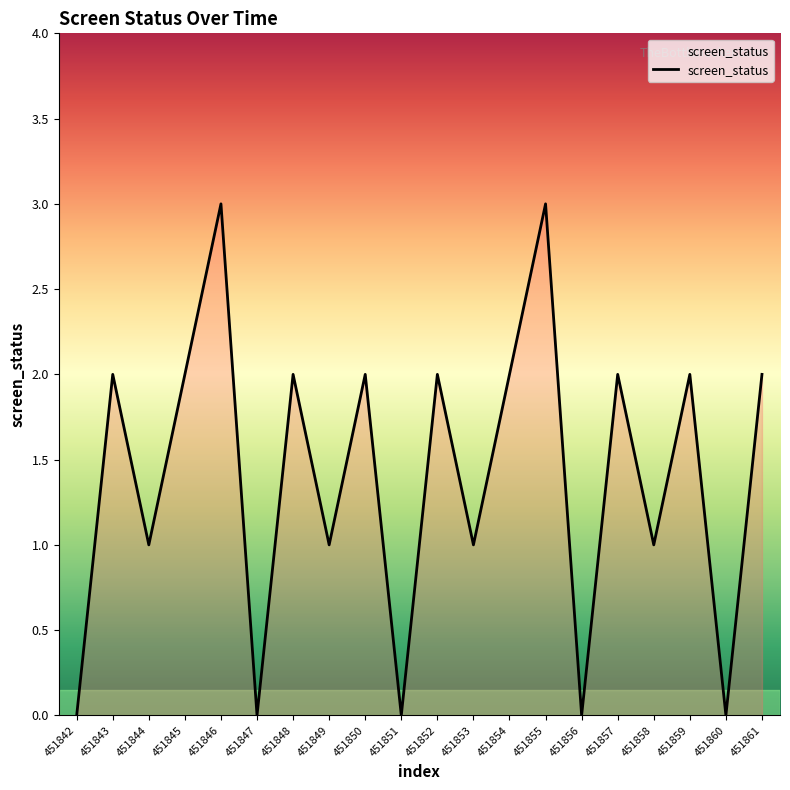

The chart shows a value of 2 at 451854. True or false?

True